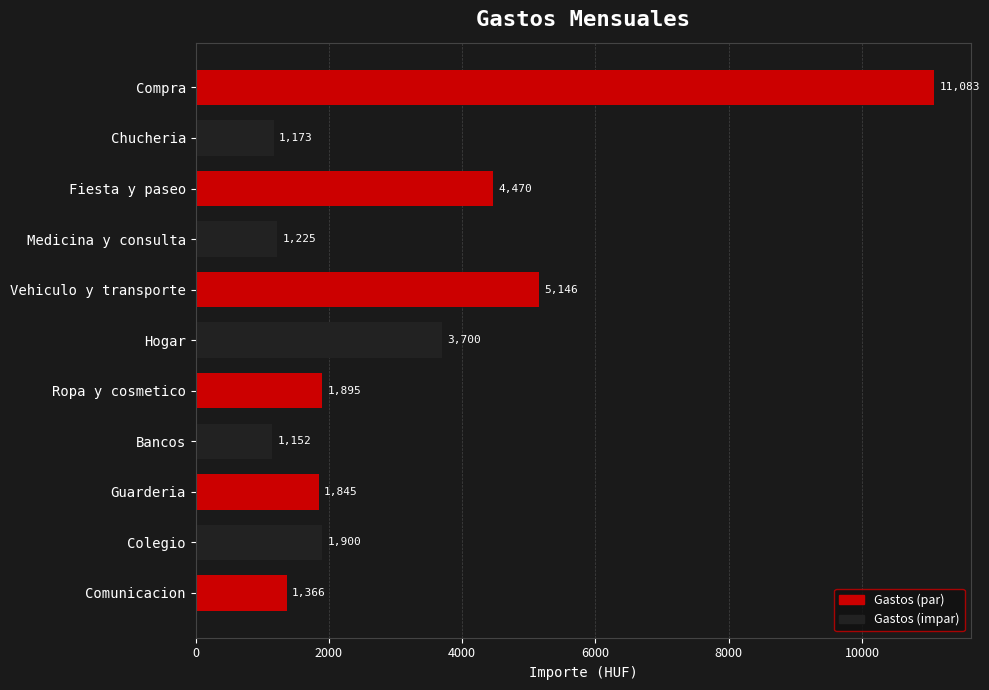

Is it true that the value at Comunicacion is 1365.9?

True